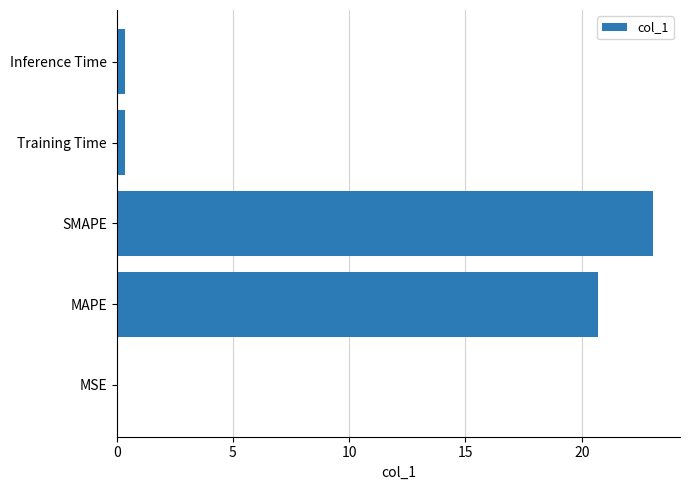

The value at MAPE is 20.7. True or false?

True